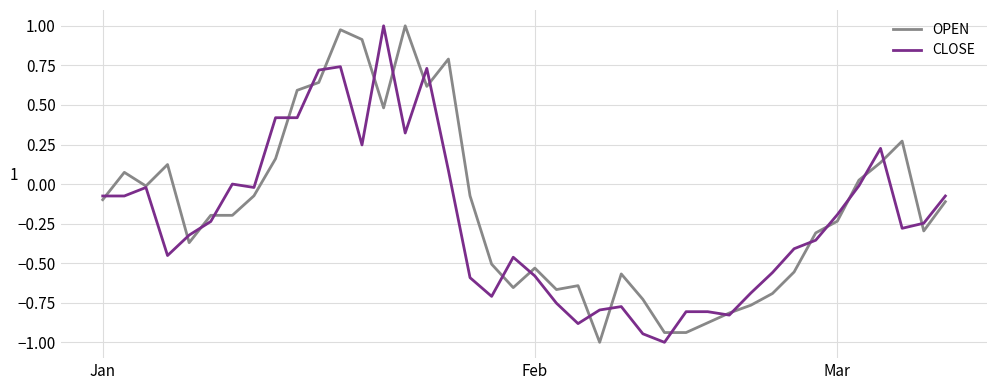

What is the smallest value displayed?

-1.0